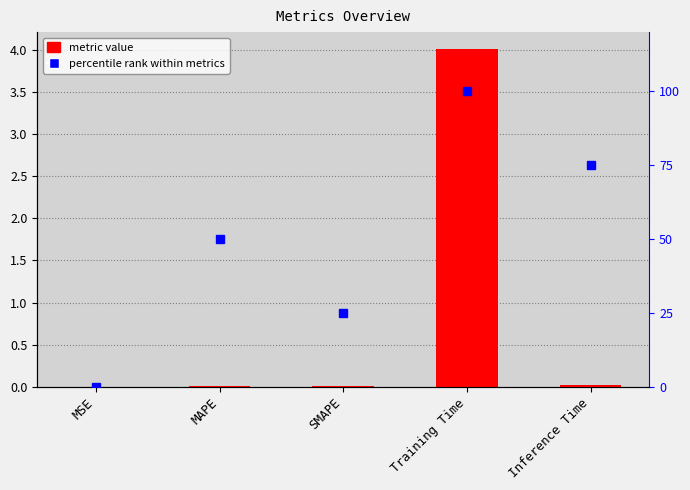

At which label is percentile rank closest to 50?

MAPE